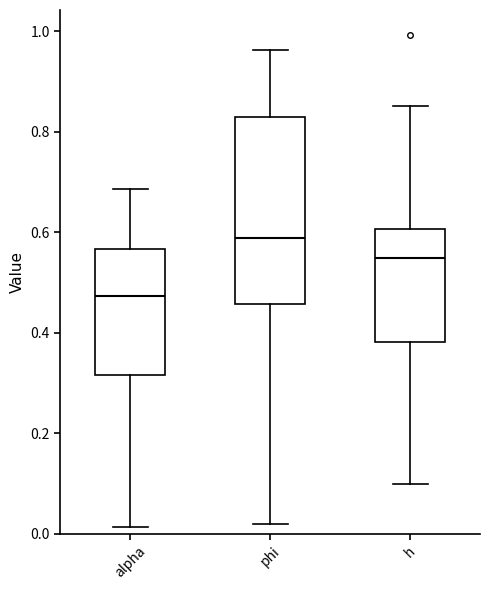

Reading left to right, transcribe this box plot: for each box, give where its median line is, the range the box spans, and where its two whiskers end, as read against the y-axis. The values are not printed on the chart, so give them approximately, as read against the axis.

alpha: median 0.48, box 0.32 to 0.56, whiskers 0.02 to 0.68
phi: median 0.58, box 0.46 to 0.84, whiskers 0.02 to 0.96
h: median 0.54, box 0.38 to 0.60, whiskers 0.10 to 0.86